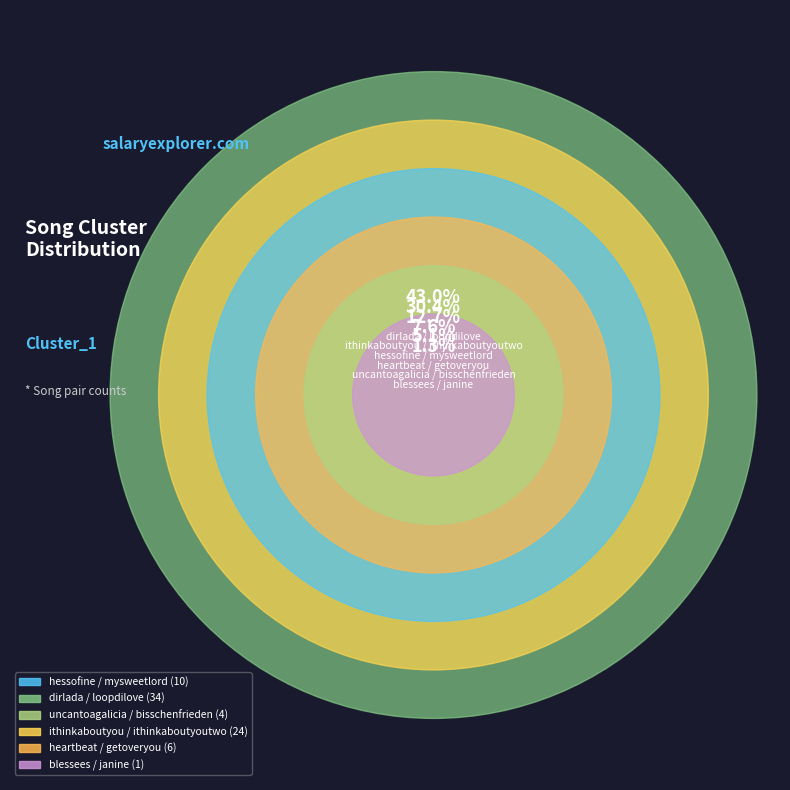

The dirlada / loopdilove slice represents 43% of the pie. True or false?

True